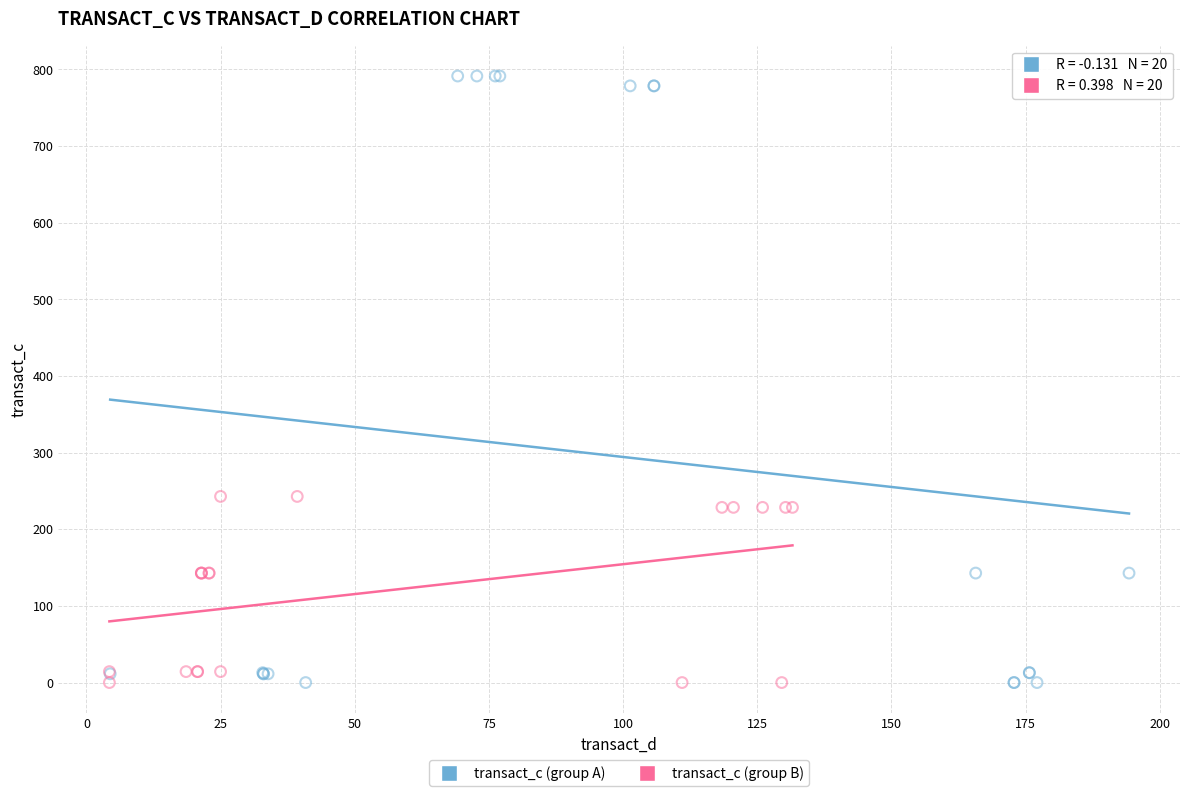

Which series reaches the maximum Y coordinate?

transact_c (group A)